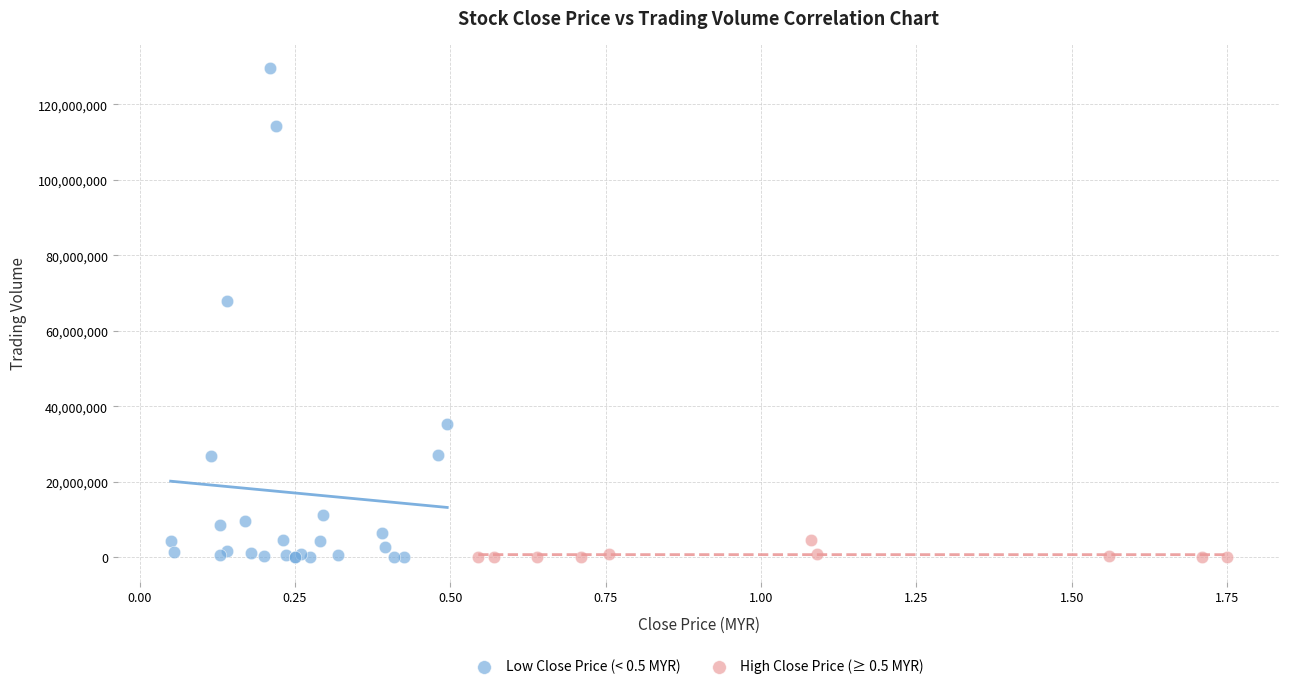

Which series contains the highest Y value?

Low Close Price (< 0.5 MYR)